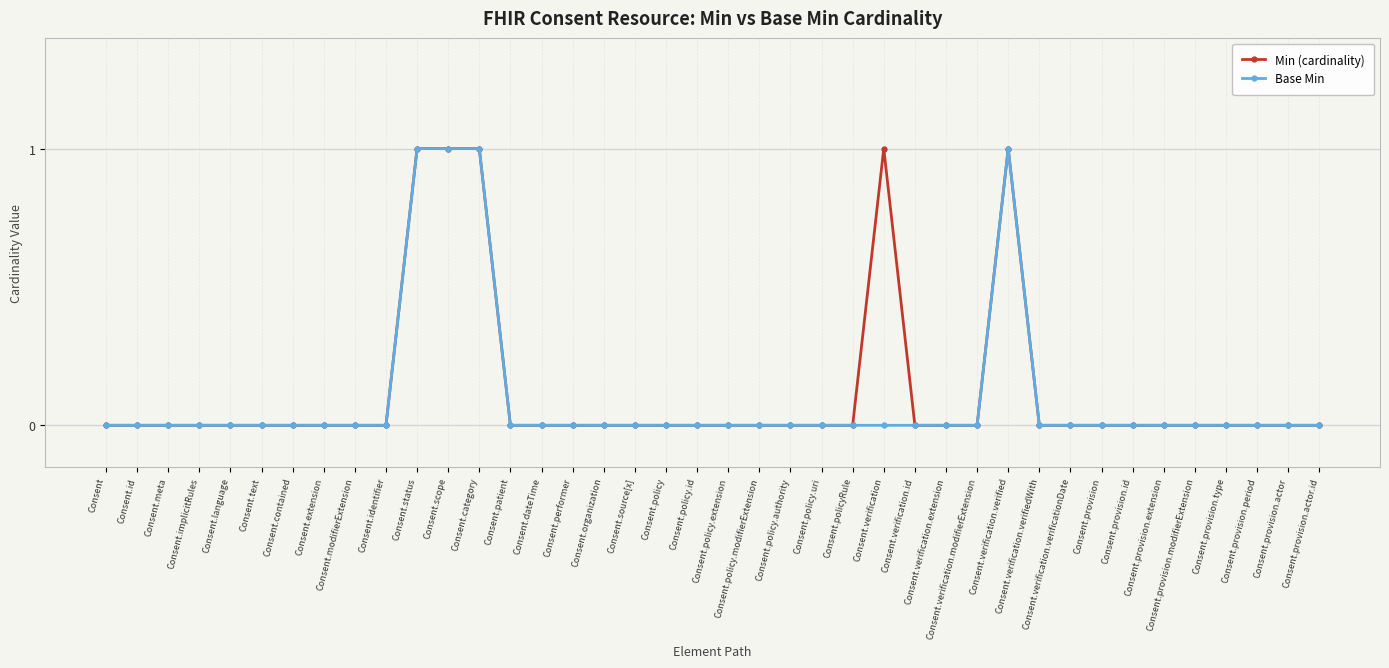

What is the label of the 24th point from the left?

Consent.policy.uri